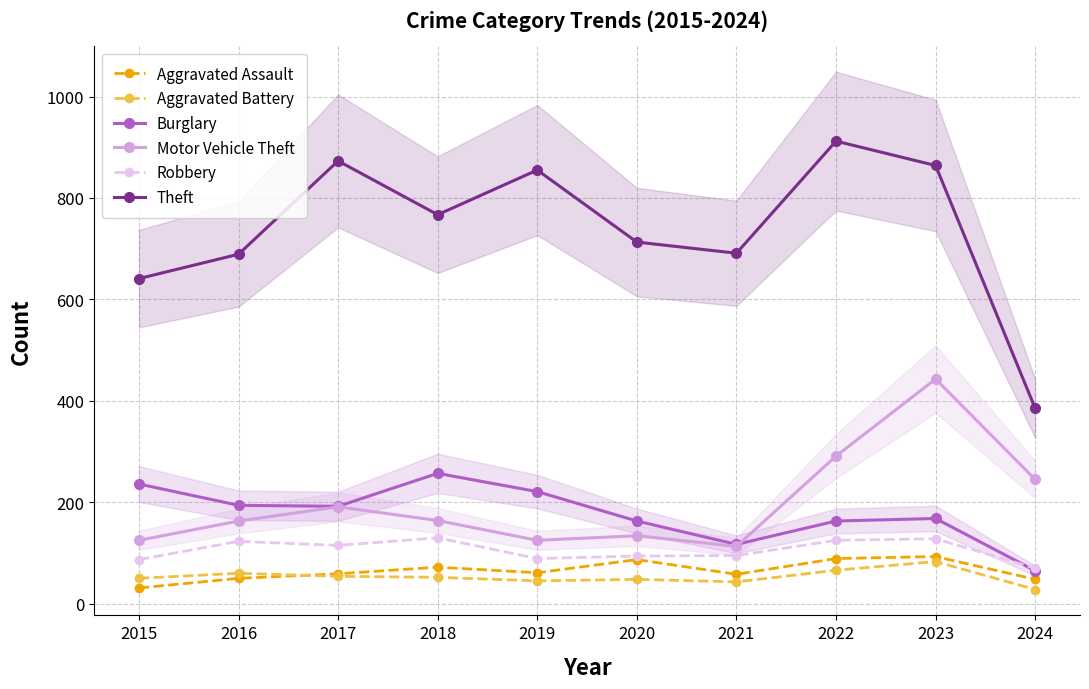

Reading left to right, what are all the values shown in this chart?

Aggravated Assault: 2015=31	2016=50	2017=59	2018=72	2019=61	2020=87	2021=58	2022=89	2023=93	2024=48
Aggravated Battery: 2015=50	2016=60	2017=54	2018=52	2019=45	2020=48	2021=43	2022=66	2023=83	2024=28
Burglary: 2015=236	2016=194	2017=192	2018=257	2019=221	2020=163	2021=117	2022=163	2023=168	2024=65
Motor Vehicle Theft: 2015=125	2016=163	2017=191	2018=164	2019=125	2020=134	2021=113	2022=291	2023=443	2024=245
Robbery: 2015=87	2016=123	2017=115	2018=130	2019=89	2020=94	2021=95	2022=125	2023=128	2024=70
Theft: 2015=641	2016=689	2017=873	2018=767	2019=855	2020=713	2021=691	2022=912	2023=864	2024=385